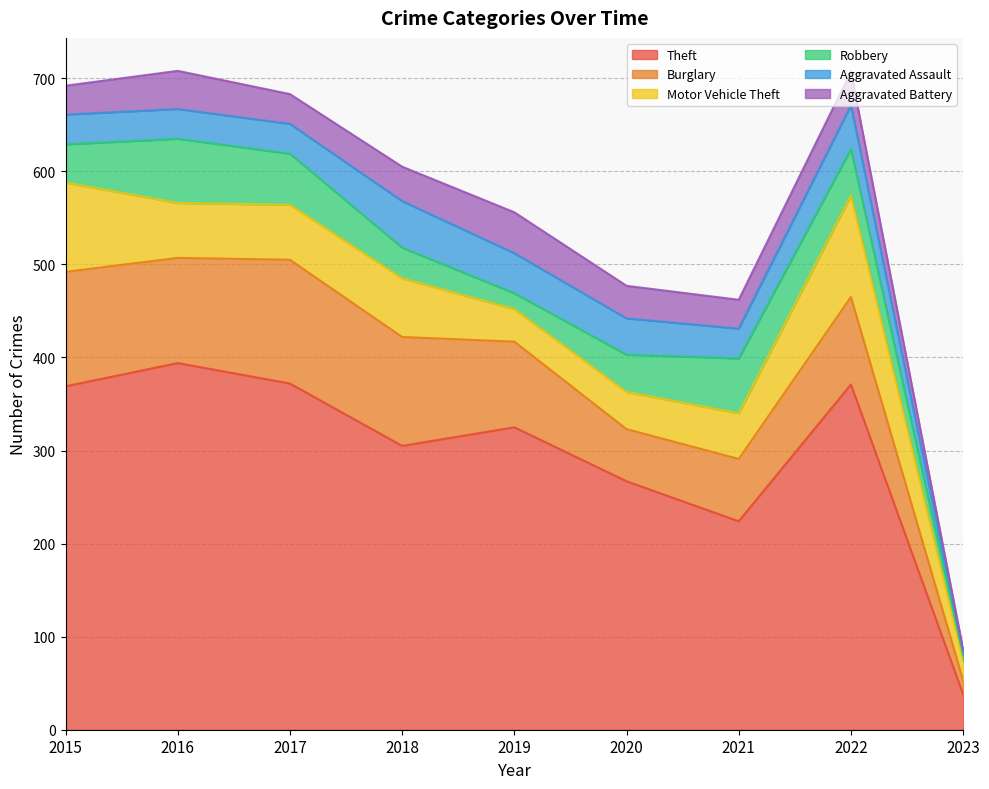

What is the difference between the maximum and second lowest values in the Robbery series?

52